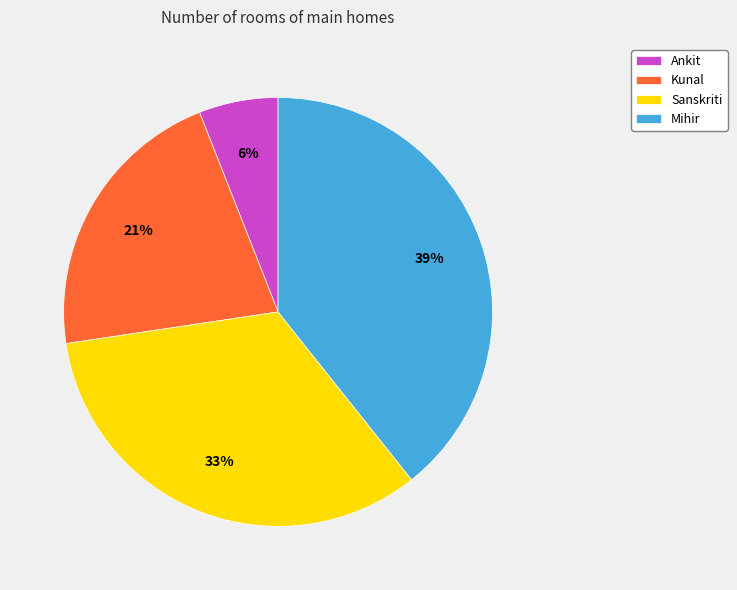

To the nearest percent, what is the difference between the largest and smallest slice percentages?

33%